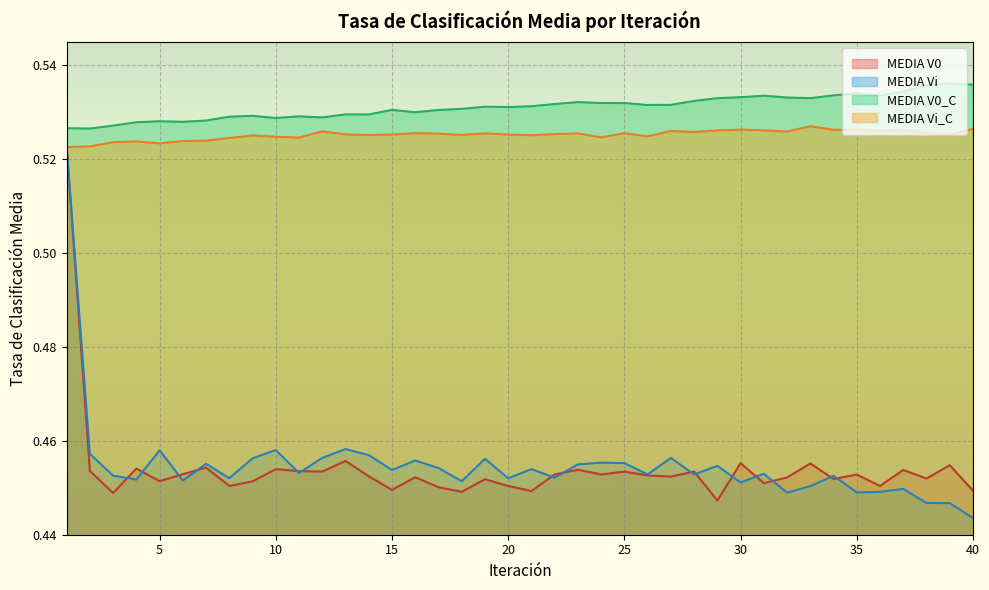

Reading left to right, list all the values displayed in this chart.

MEDIA V0: 0.5	0.5	0.4	0.5	0.5	0.5	0.5	0.5	0.5	0.5	0.5	0.5	0.5	0.5	0.4	0.5	0.5	0.4	0.5	0.5	0.4	0.5	0.5	0.5	0.5	0.5	0.5	0.5	0.4	0.5	0.5	0.5	0.5	0.5	0.5	0.5	0.5	0.5	0.5	0.4
MEDIA Vi: 0.5	0.5	0.5	0.5	0.5	0.5	0.5	0.5	0.5	0.5	0.5	0.5	0.5	0.5	0.5	0.5	0.5	0.5	0.5	0.5	0.5	0.5	0.5	0.5	0.5	0.5	0.5	0.5	0.5	0.5	0.5	0.4	0.5	0.5	0.4	0.4	0.4	0.4	0.4	0.4
MEDIA V0_C: 0.5	0.5	0.5	0.5	0.5	0.5	0.5	0.5	0.5	0.5	0.5	0.5	0.5	0.5	0.5	0.5	0.5	0.5	0.5	0.5	0.5	0.5	0.5	0.5	0.5	0.5	0.5	0.5	0.5	0.5	0.5	0.5	0.5	0.5	0.5	0.5	0.5	0.5	0.5	0.5
MEDIA Vi_C: 0.5	0.5	0.5	0.5	0.5	0.5	0.5	0.5	0.5	0.5	0.5	0.5	0.5	0.5	0.5	0.5	0.5	0.5	0.5	0.5	0.5	0.5	0.5	0.5	0.5	0.5	0.5	0.5	0.5	0.5	0.5	0.5	0.5	0.5	0.5	0.5	0.5	0.5	0.5	0.5